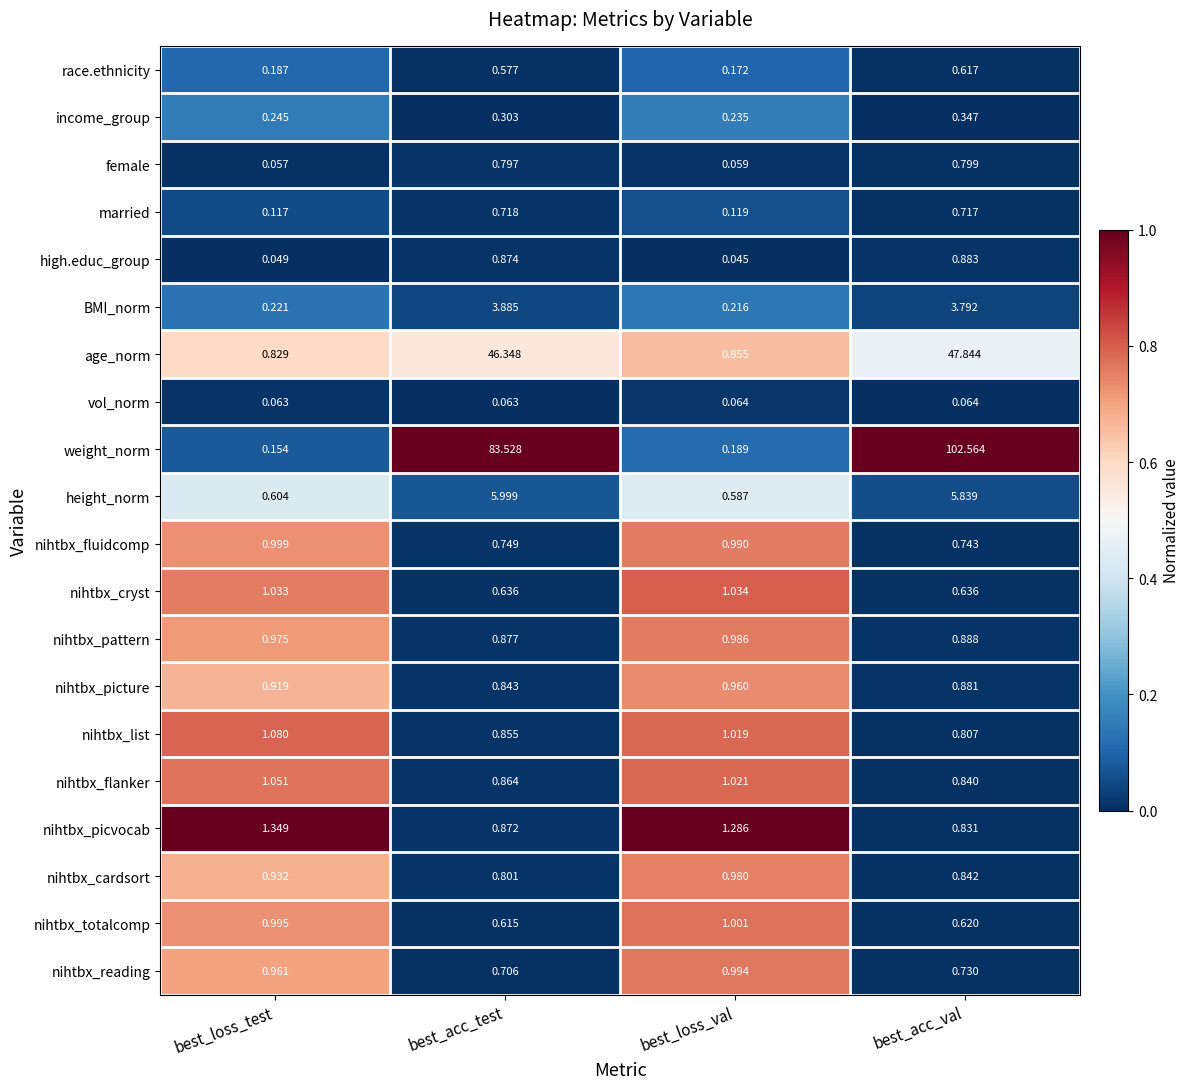

Which series has the largest total across all categories?

weight_norm